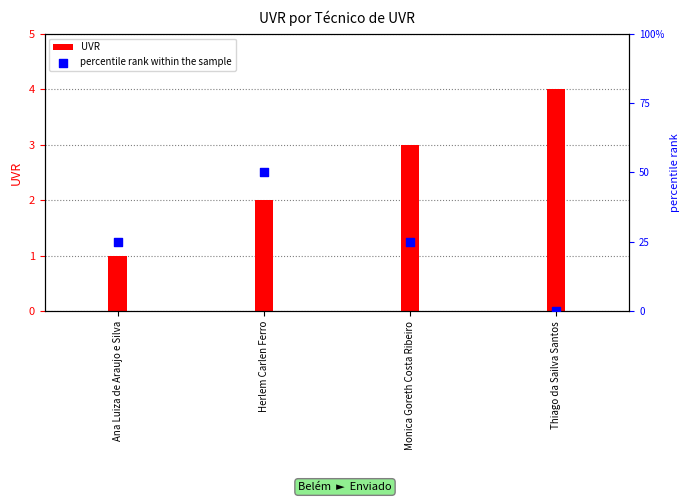

Is the value of UVR at Herlem Carlen Ferro greater than the value of percentile rank within the sample at Monica Goreth Costa Ribeiro?

No